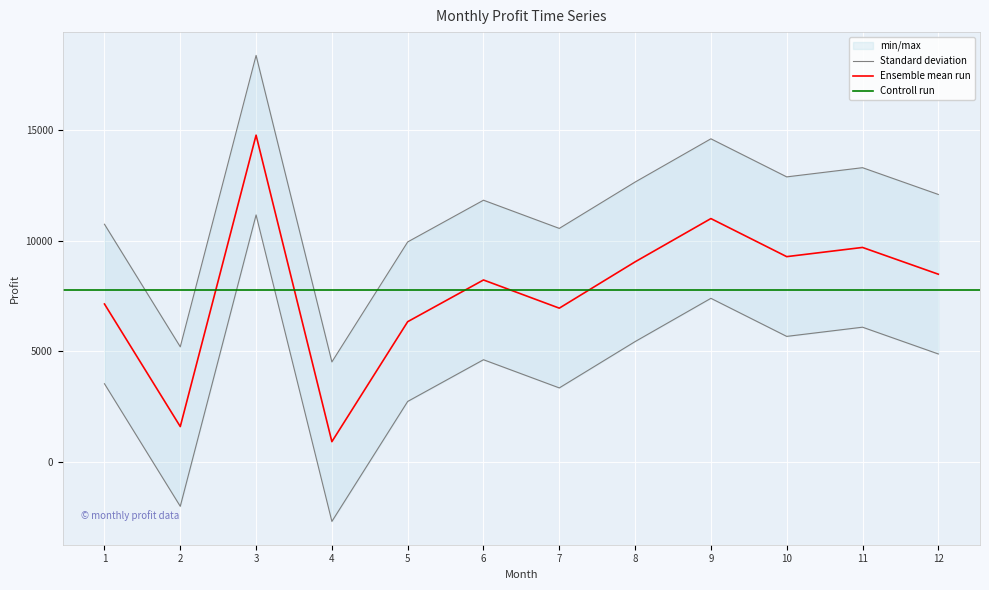

True or false: there are more than 1 points higher than both neighbors.

True